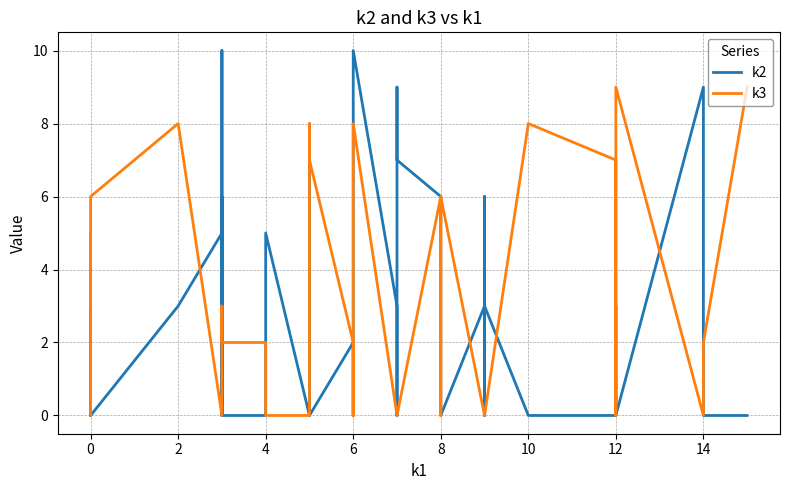

True or false: k3 has more than 1 interior local peaks.

True